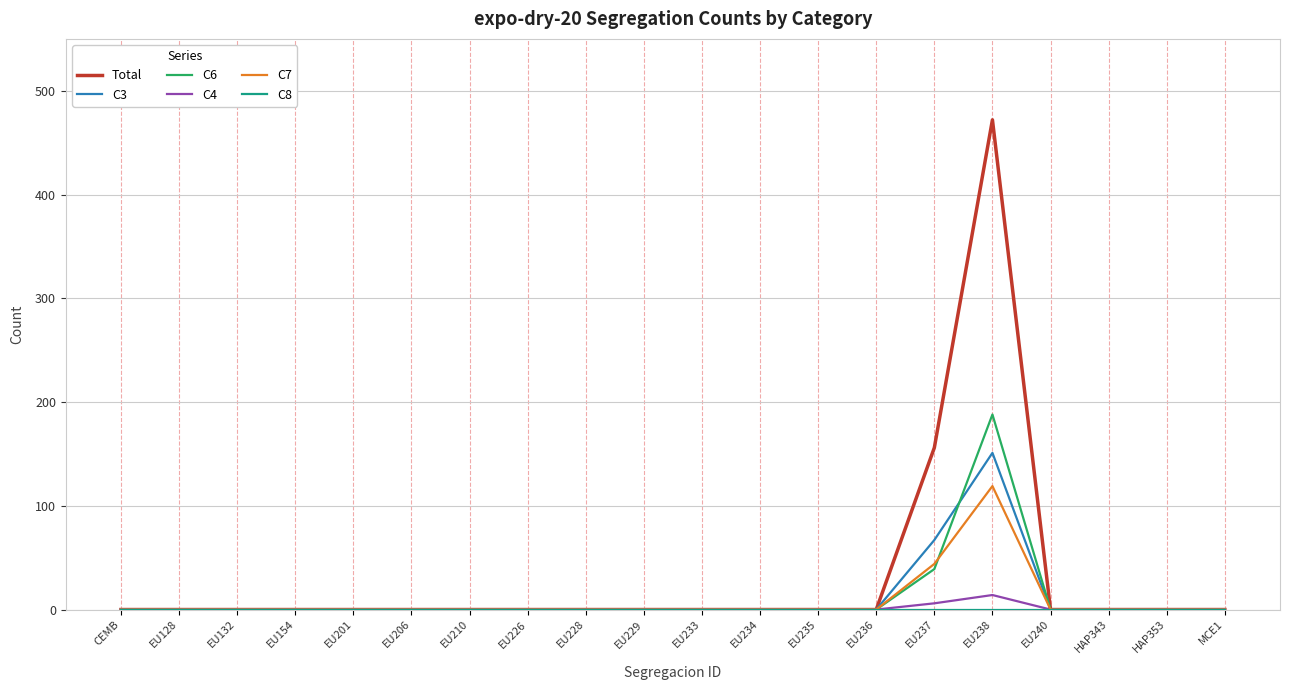

The value of C6 at EU154 is 0. True or false?

True